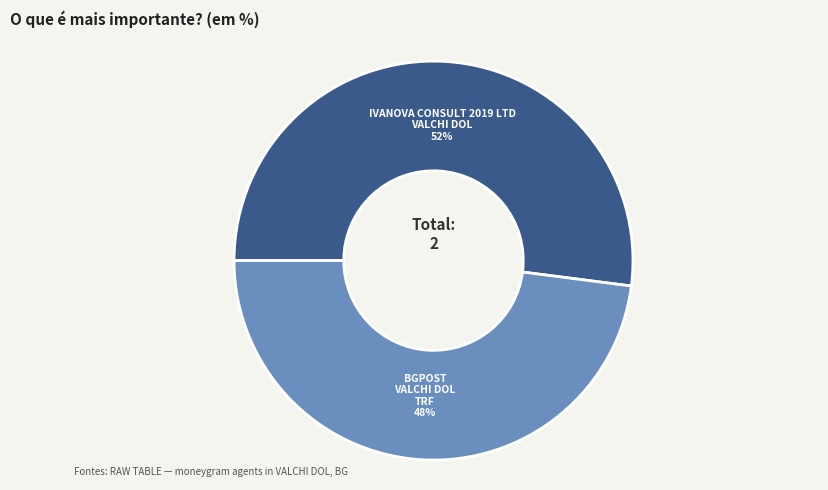

Does any single category account for the majority?

Yes